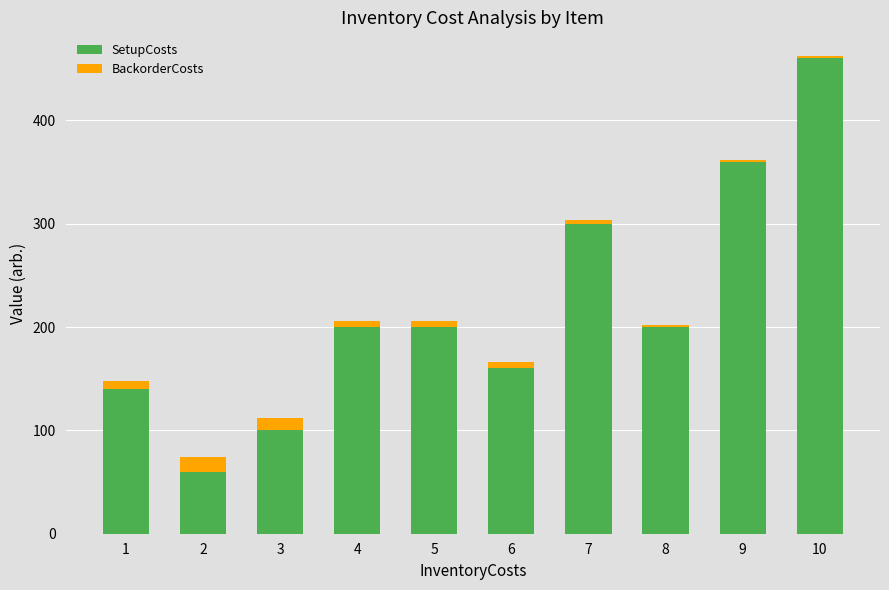

What is the lowest value of the SetupCosts series?

60